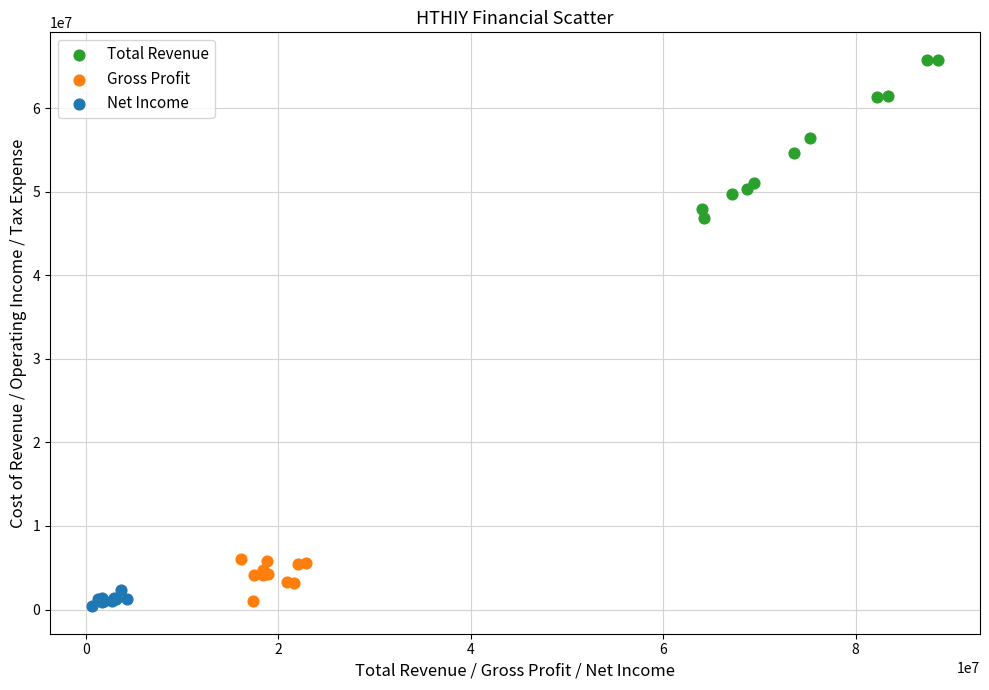

Which series reaches the minimum Y coordinate?

Net Income